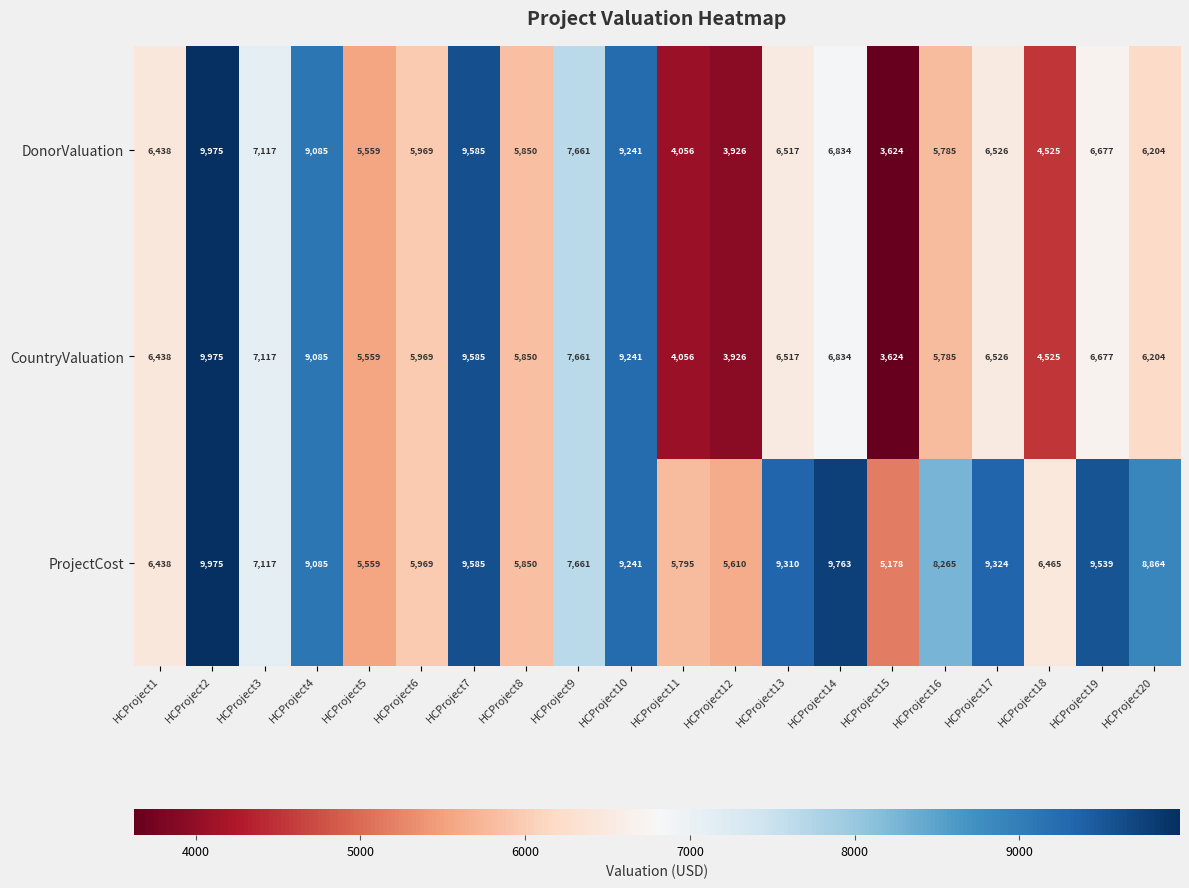

What is the total value across all series at HCProject8?

17550